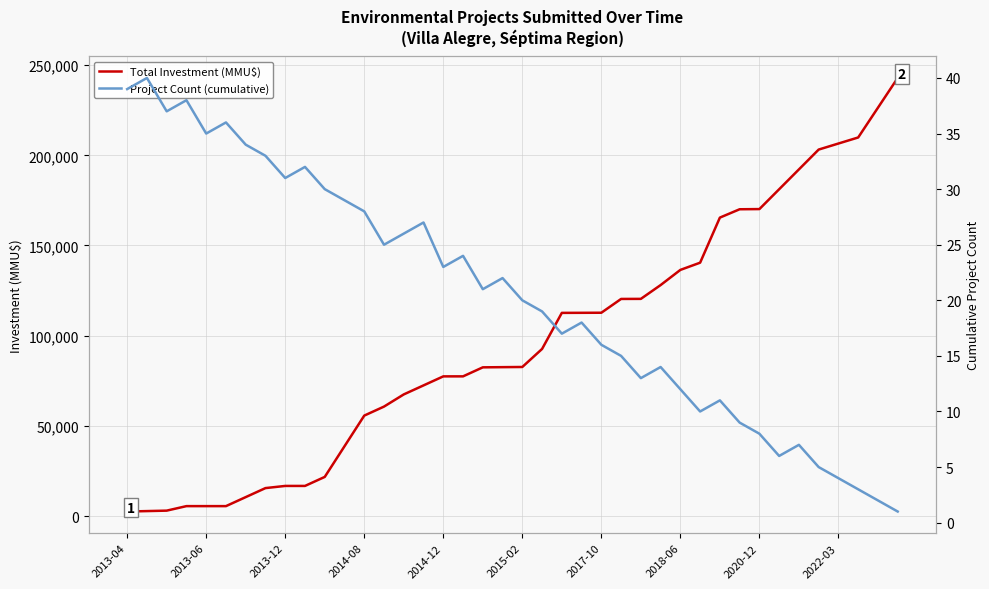

How many data points does each series have?

40